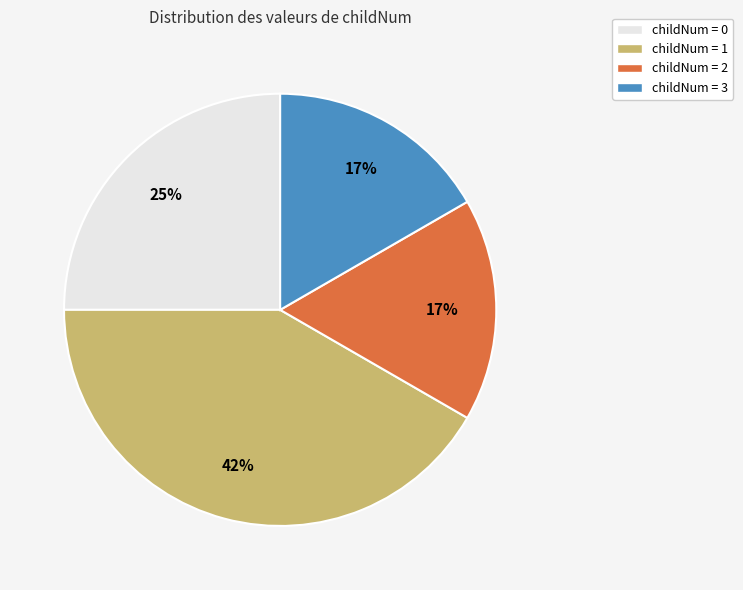

To the nearest percent, what portion does childNum = 2 represent?

17%